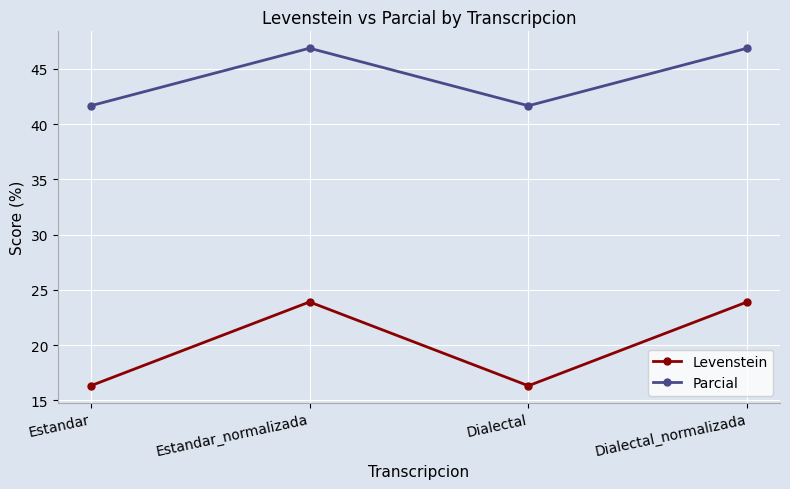

Where is the first local maximum for Levenstein?

Estandar_normalizada